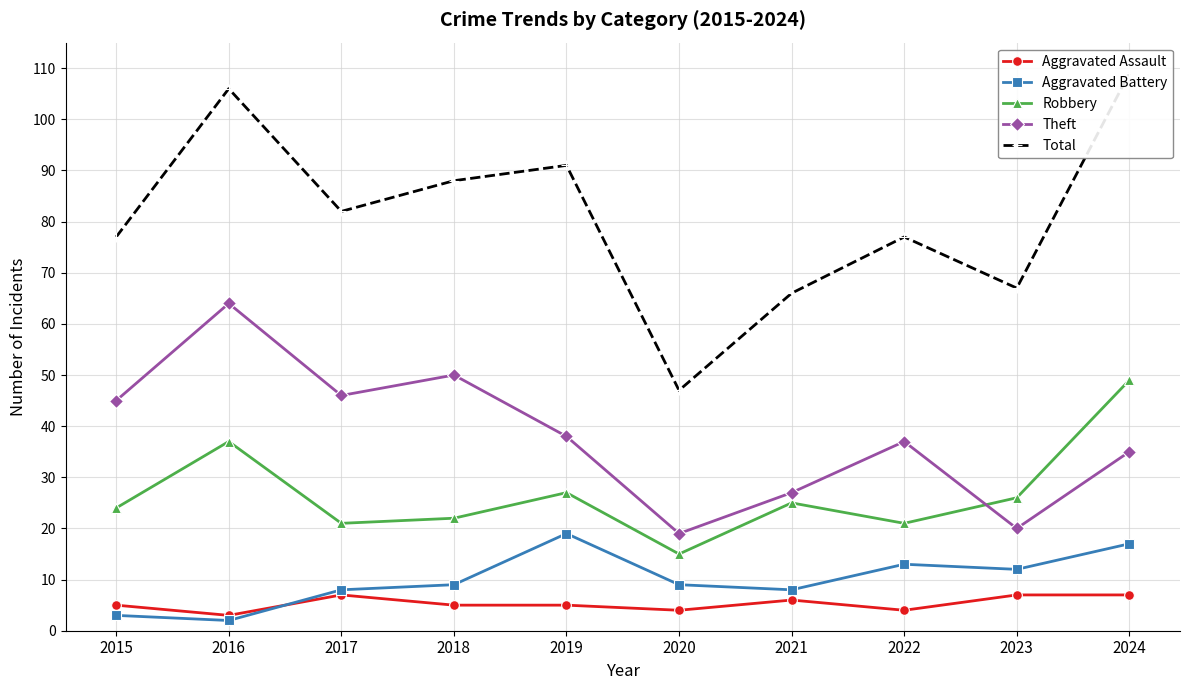

True or false: Robbery has a value of 10 at 2015.

False